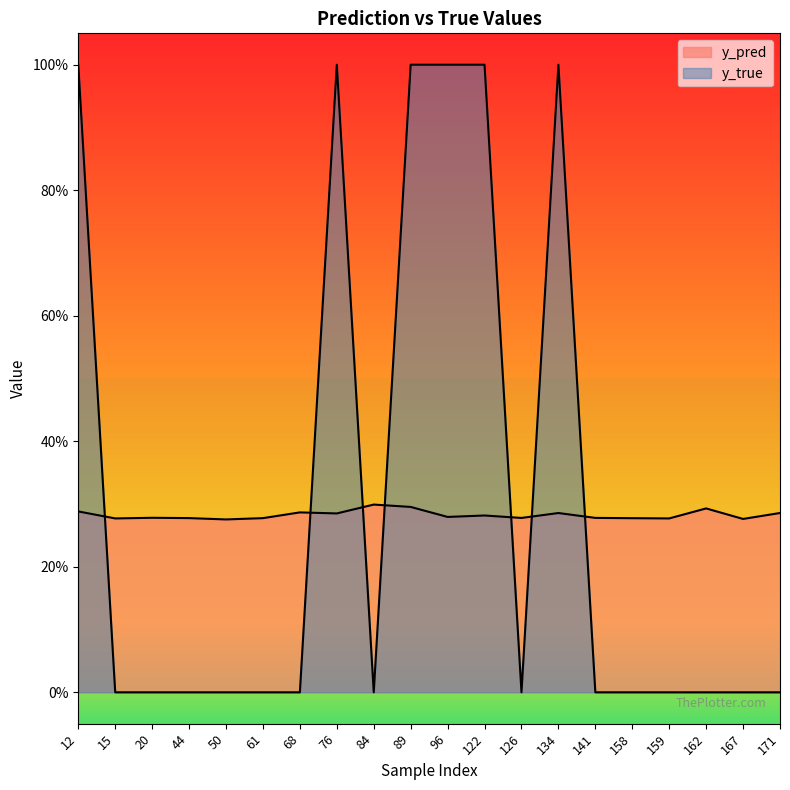

Which series has the largest range (max minus min)?

y_true